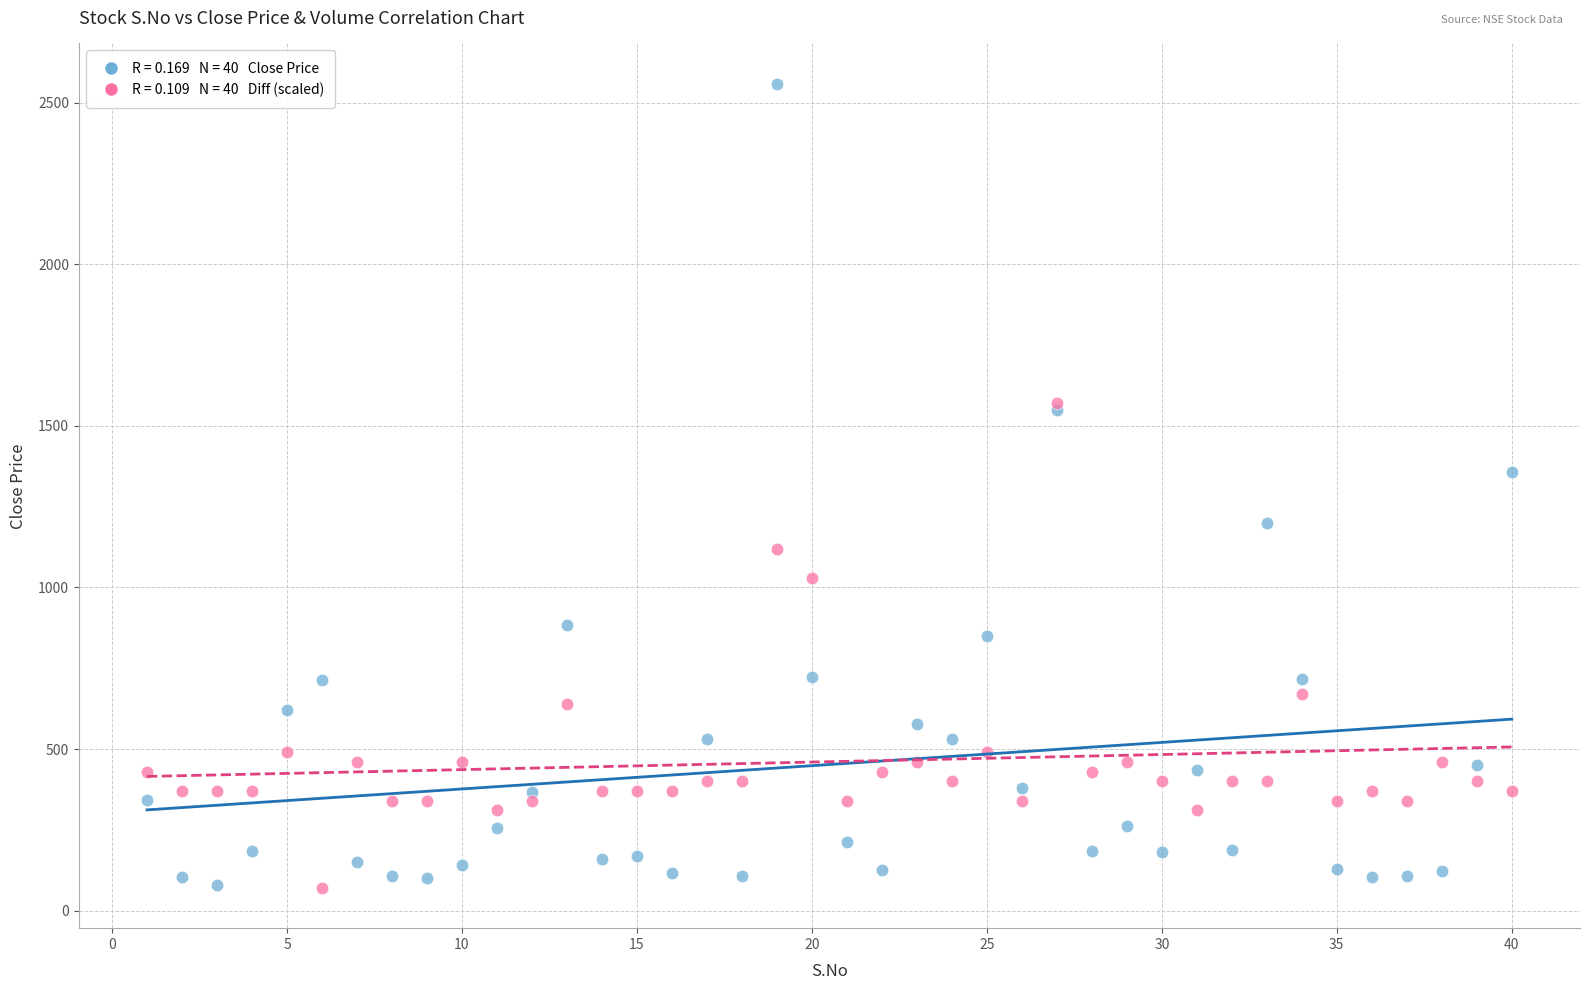

Across all series, what Y value is closest to 1314?

1356